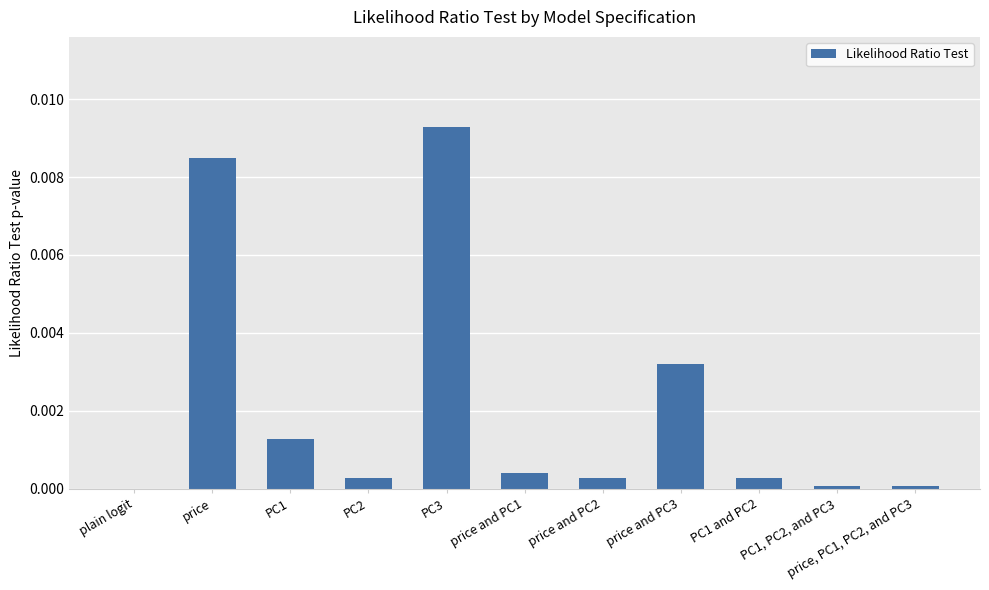

Which category has the highest value across all series?

PC3